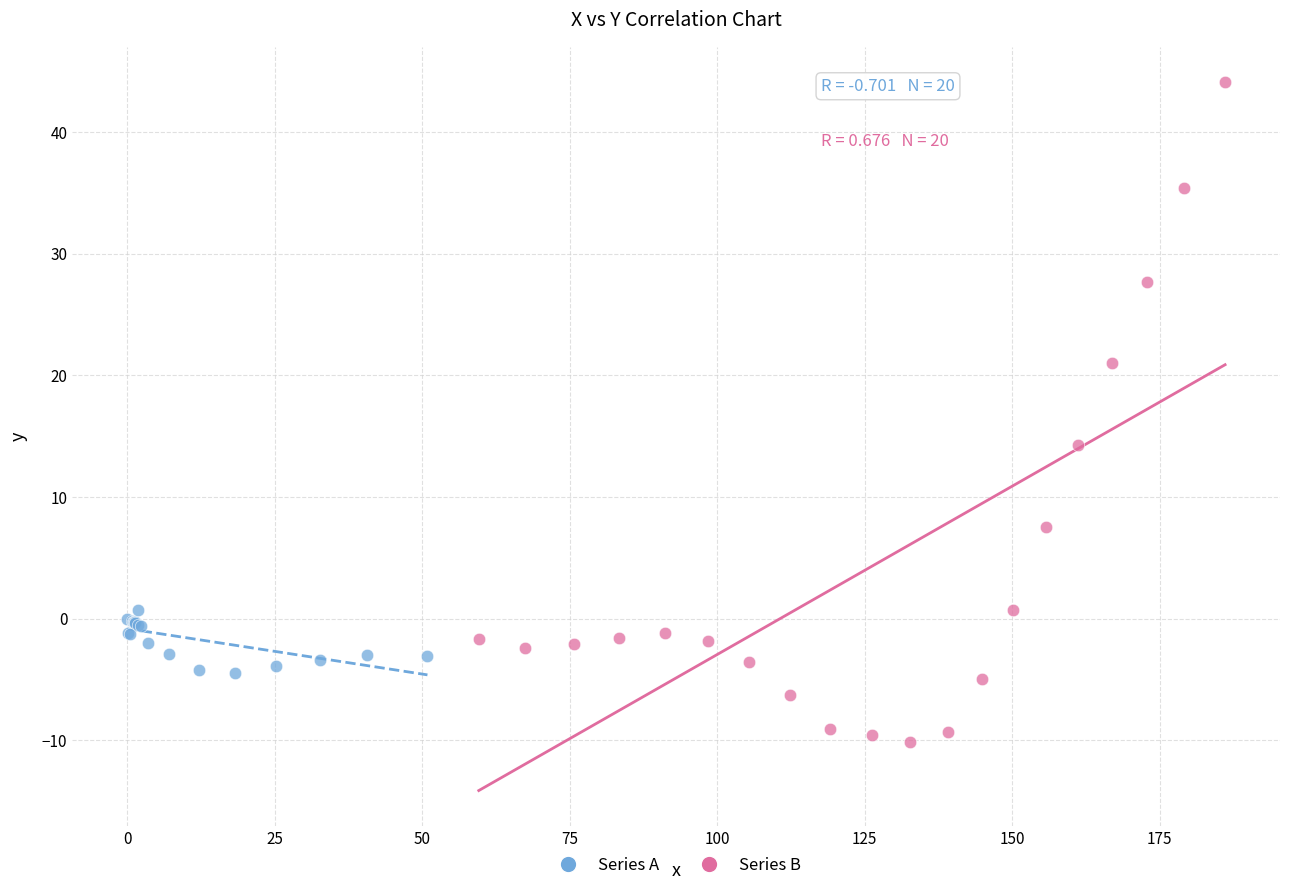

Which series reaches the minimum Y coordinate?

Series B